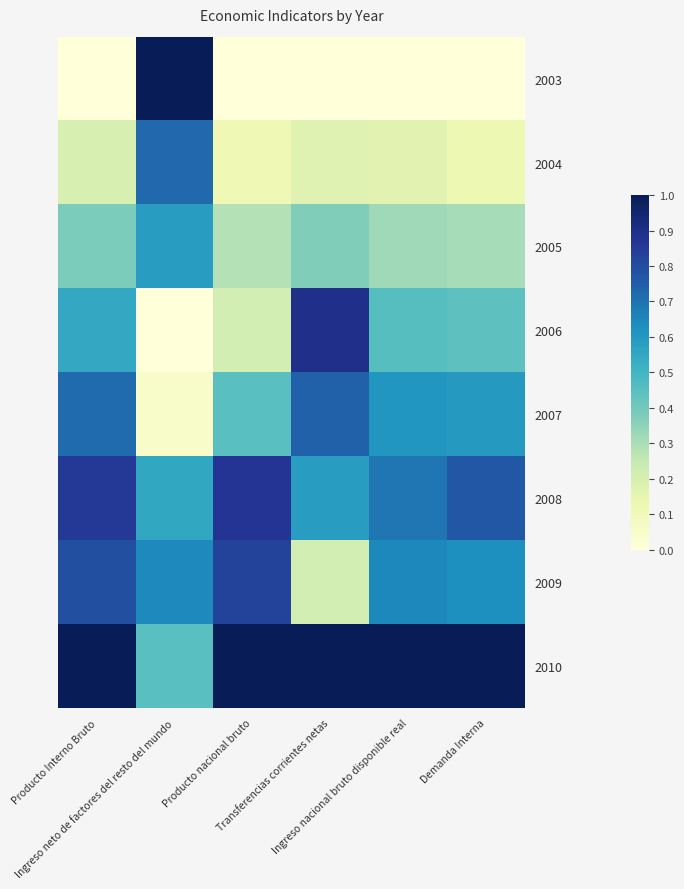

How many series are shown in this chart?

8